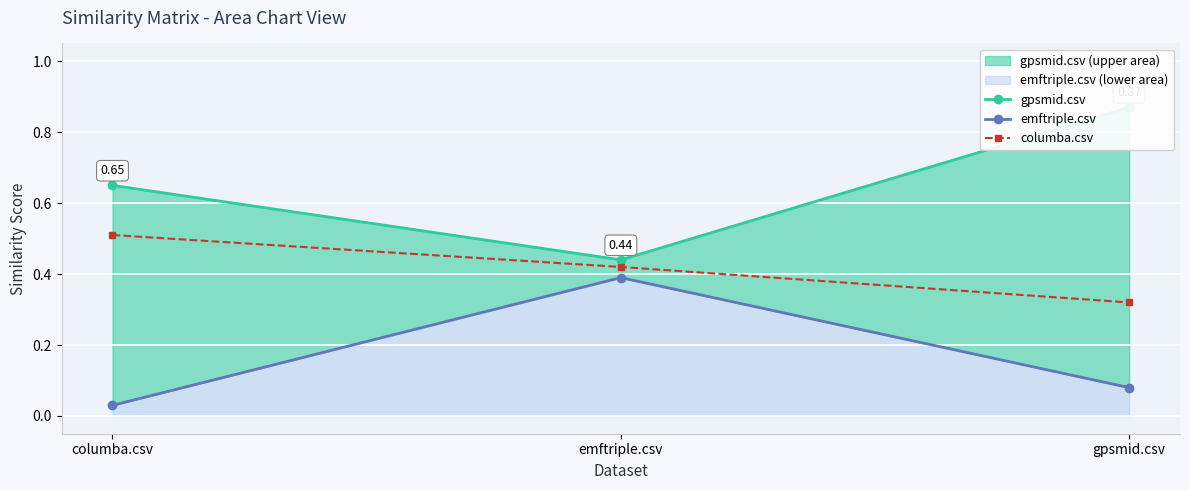

What is the difference between the gpsmid.csv values at columba.csv and gpsmid.csv?

0.2